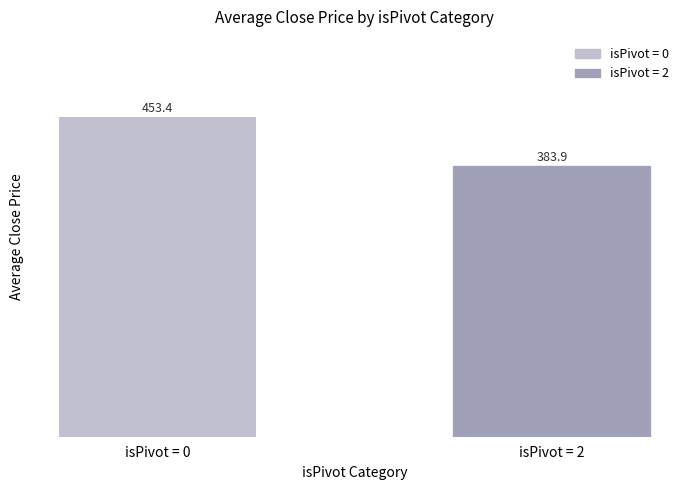

What is the sum of all values?

837.4